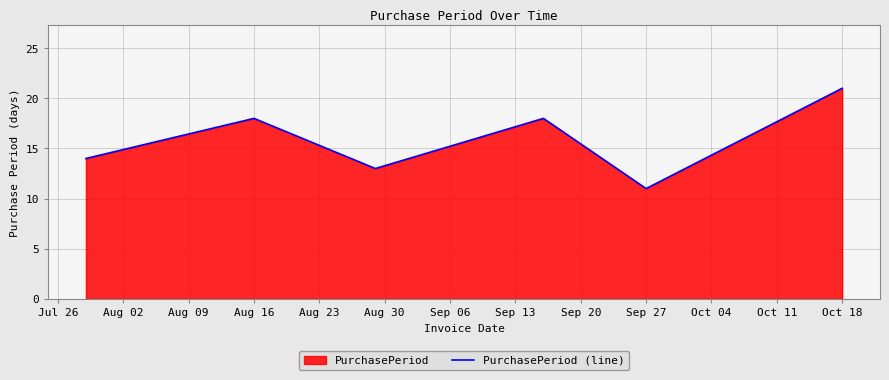

Between Sep 27 and Aug 16, which is larger?

Aug 16